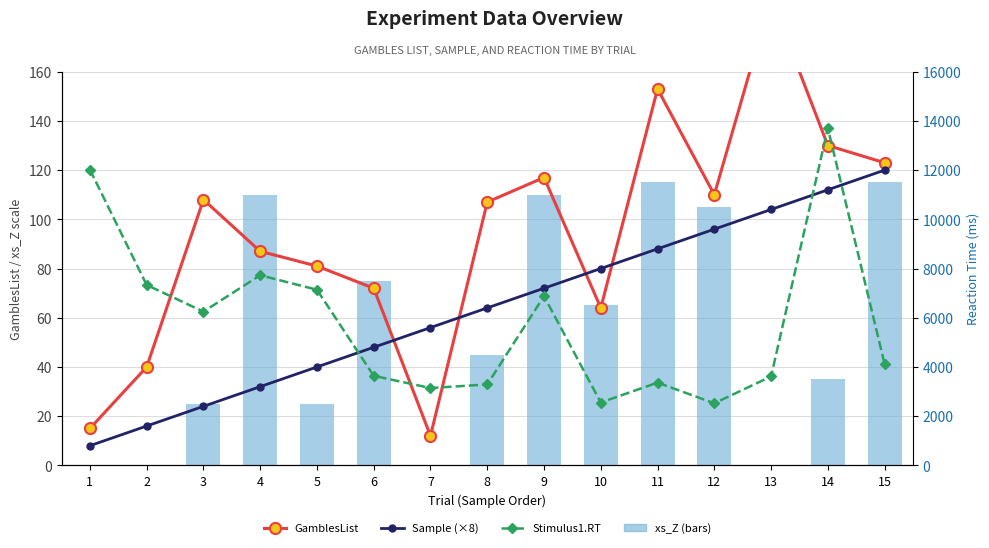

Reading right to left, what are all the values shown in this chart?

GamblesList: 123	130	190	110	153	64	117	107	12	72	81	87	108	40	15
Sample (×8): 120	112	104	96	88	80	72	64	56	48	40	32	24	16	8
xs_Z: 115	35	0	105	115	65	110	45	0	75	25	110	25	0	0
Stimulus1.RT: 4121	13705	3614	2524	3364	2555	6877	3290	3143	3640	7138	7728	6249	7333	12016